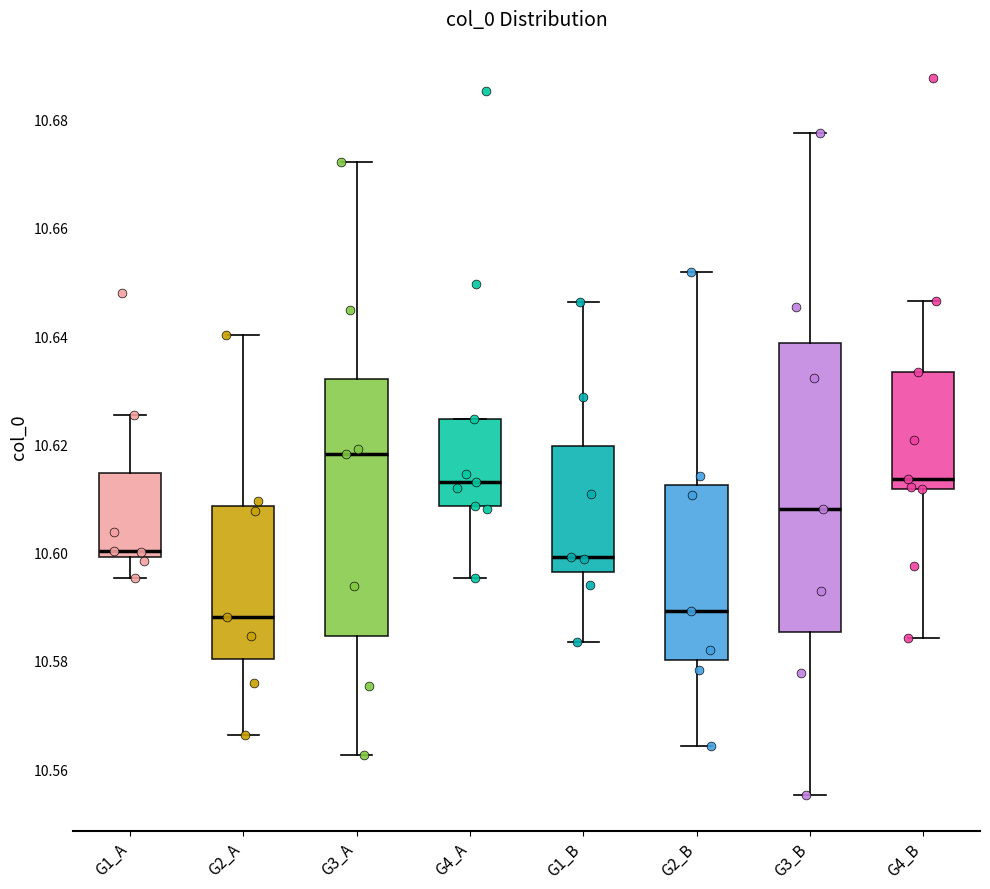

Comparing the boxes themselves (not the whiskers), which one is the tallest?

G3_B